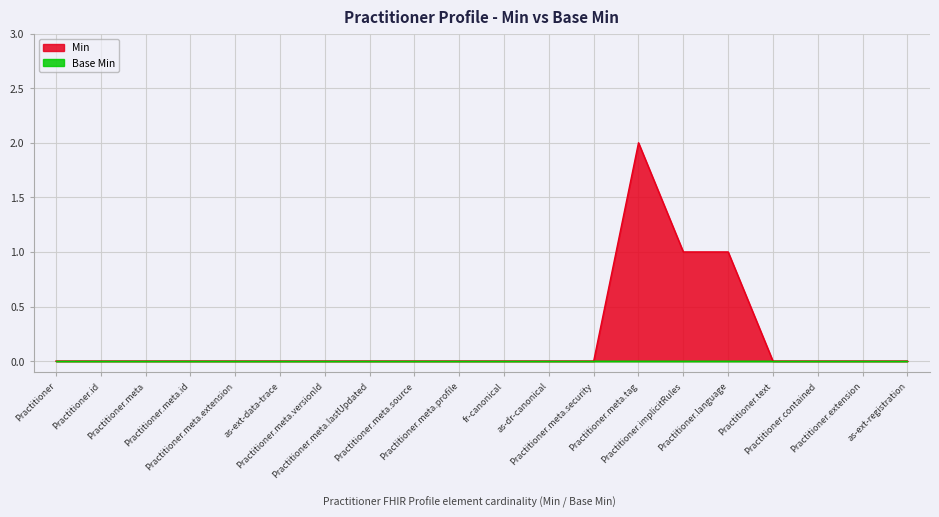

List the labels in order of value, smallest first.

Practitioner, Practitioner.id, Practitioner.meta, Practitioner.meta.id, Practitioner.meta.extension, as-ext-data-trace, Practitioner.meta.versionId, Practitioner.meta.lastUpdated, Practitioner.meta.source, Practitioner.meta.profile, fr-canonical, as-dr-canonical, Practitioner.meta.security, Practitioner.text, Practitioner.contained, Practitioner.extension, as-ext-registration, Practitioner.implicitRules, Practitioner.language, Practitioner.meta.tag